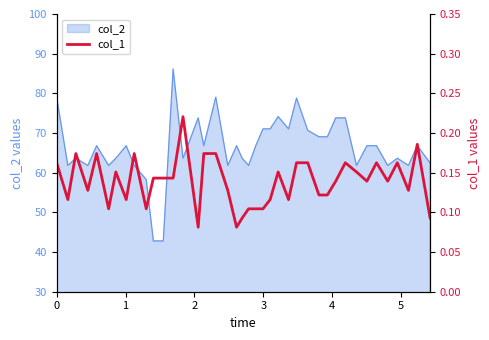

The value at 33 is 0.2. True or false?

False